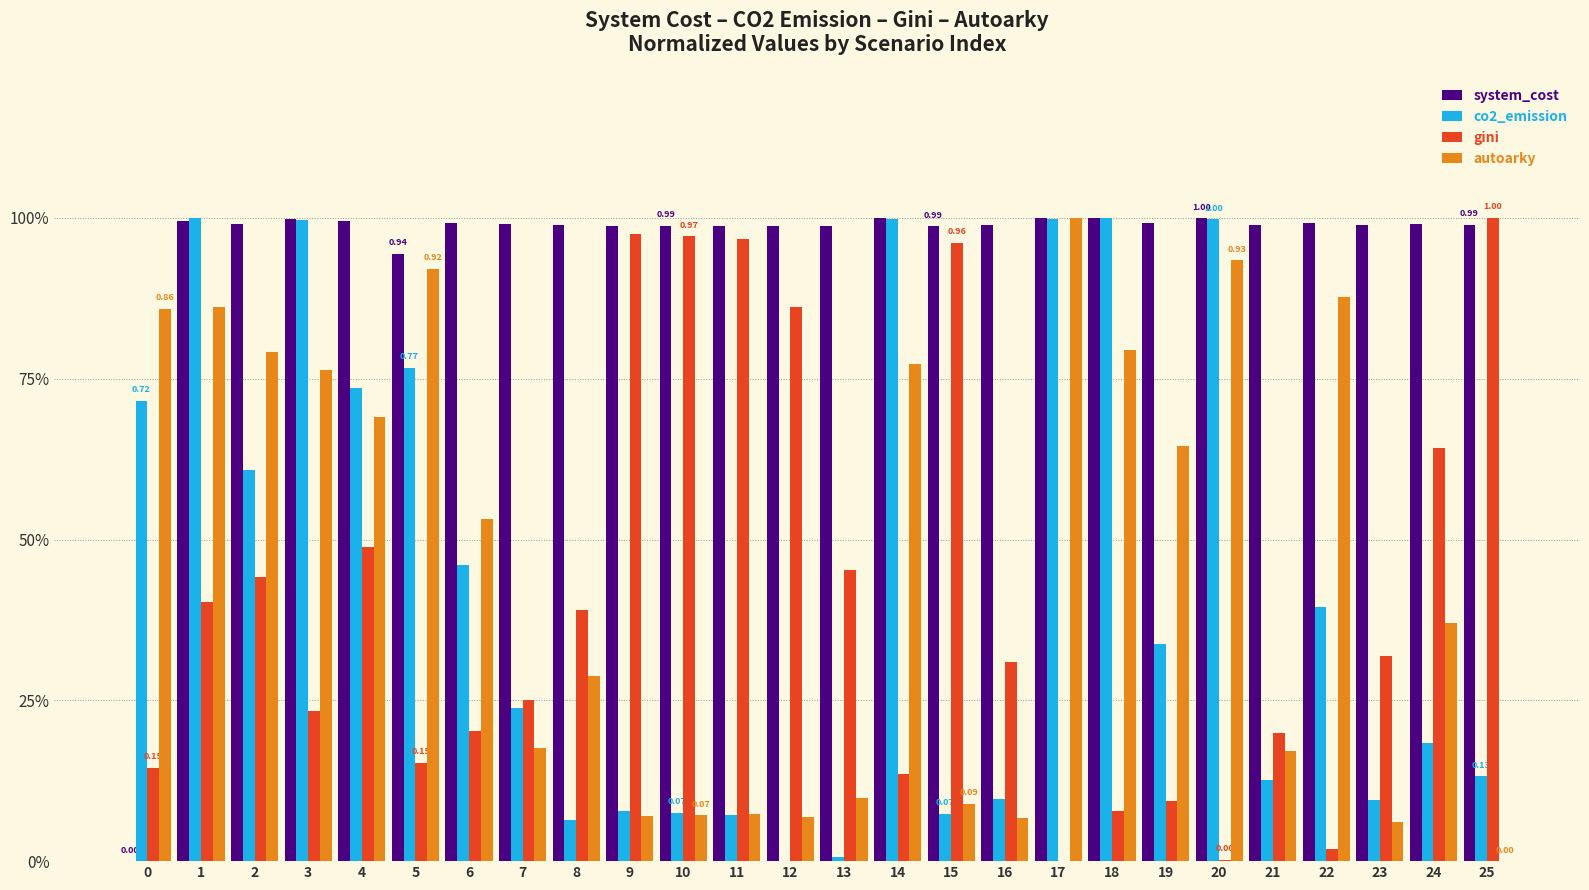

Reading left to right, extract all data points from this chart.

system_cost: 0.0	1.0	1.0	1.0	1.0	0.9	1.0	1.0	1.0	1.0	1.0	1.0	1.0	1.0	1.0	1.0	1.0	1.0	1.0	1.0	1.0	1.0	1.0	1.0	1.0	1.0
co2_emission: 0.7	1.0	0.6	1.0	0.7	0.8	0.5	0.2	0.1	0.1	0.1	0.1	0.0	0.0	1.0	0.1	0.1	1.0	1.0	0.3	1.0	0.1	0.4	0.1	0.2	0.1
gini: 0.1	0.4	0.4	0.2	0.5	0.2	0.2	0.3	0.4	1.0	1.0	1.0	0.9	0.5	0.1	1.0	0.3	0.0	0.1	0.1	0.0	0.2	0.0	0.3	0.6	1.0
autoarky: 0.9	0.9	0.8	0.8	0.7	0.9	0.5	0.2	0.3	0.1	0.1	0.1	0.1	0.1	0.8	0.1	0.1	1.0	0.8	0.6	0.9	0.2	0.9	0.1	0.4	0.0